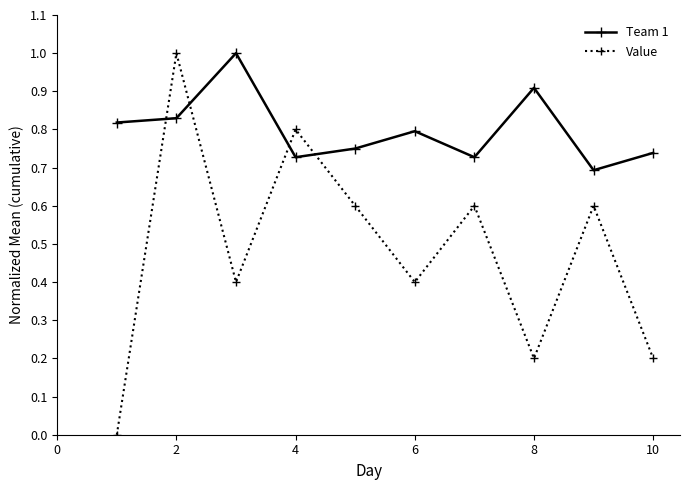

Does the chart have visible grid lines?

No